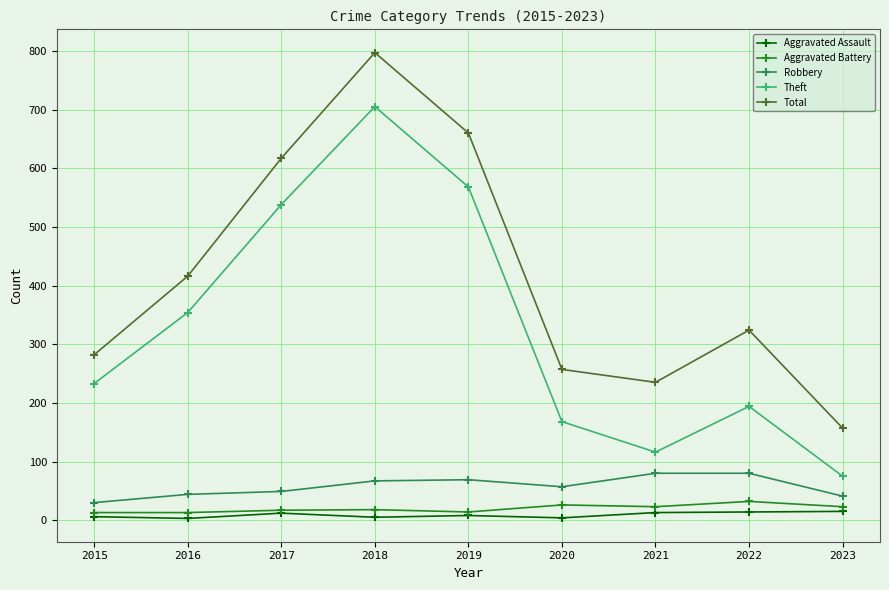

At which category is the sum across all series the highest?

2018